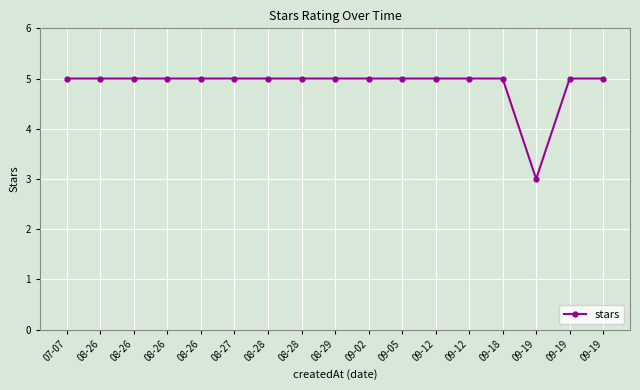

What is the label of the 5th point from the right?

09-12